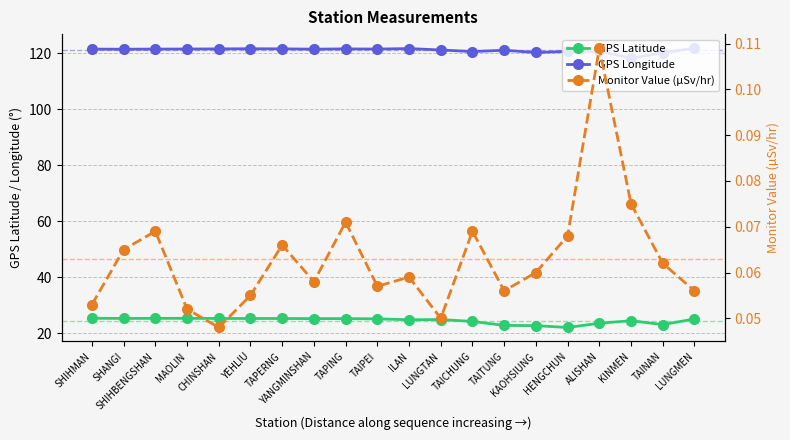

Is the value of GPS Longitude at CHINSHAN greater than the value of GPS Latitude at SHIHMAN?

Yes